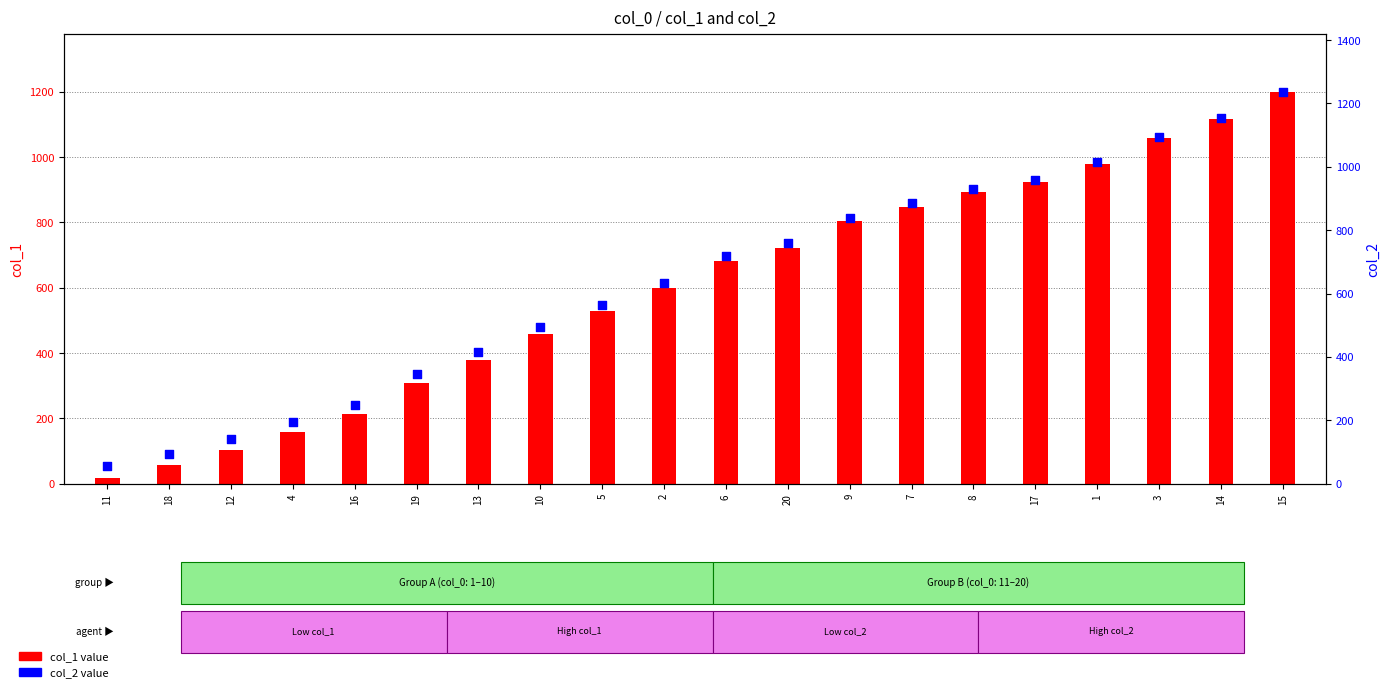

At how many categories does at least one series exceed 794?

8